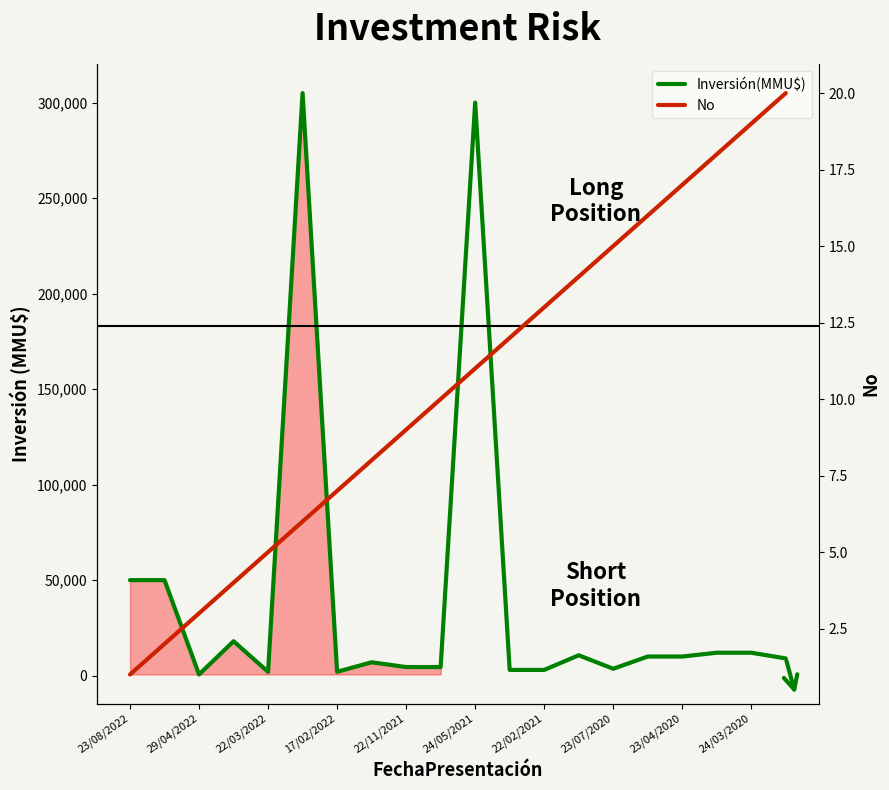

How many data points does each series have?

20